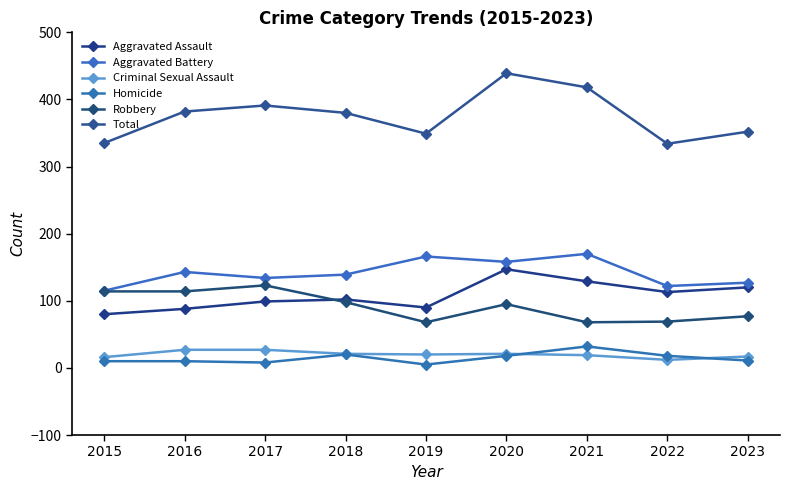

What are all the series names shown in the legend?

Aggravated Assault, Aggravated Battery, Criminal Sexual Assault, Homicide, Robbery, Total